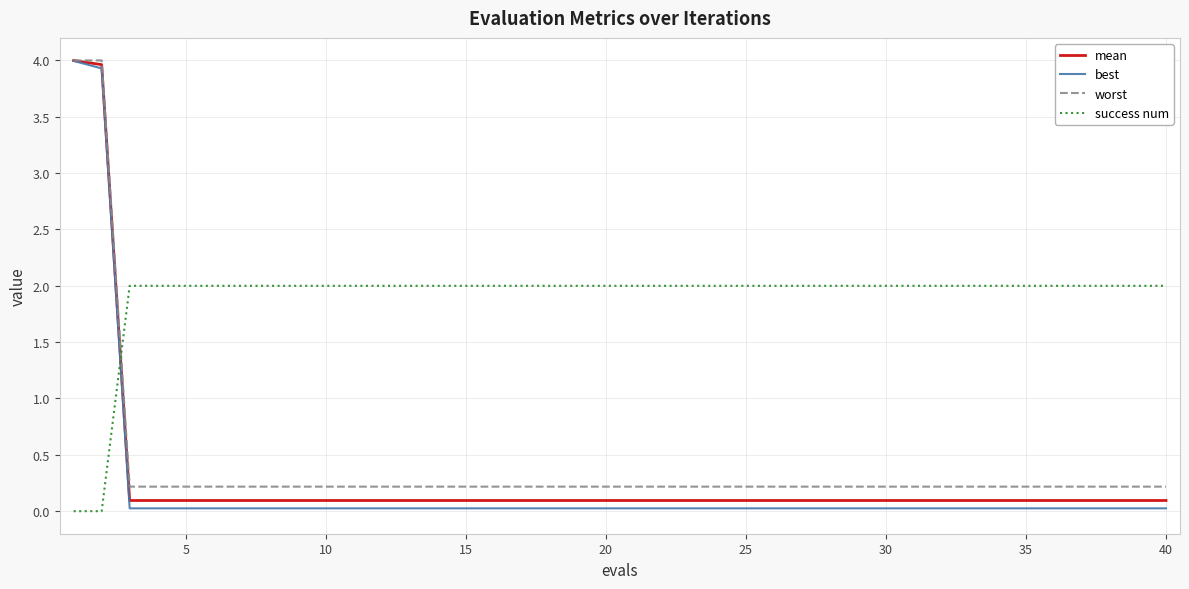

How many intersections are there between best and success num?

1